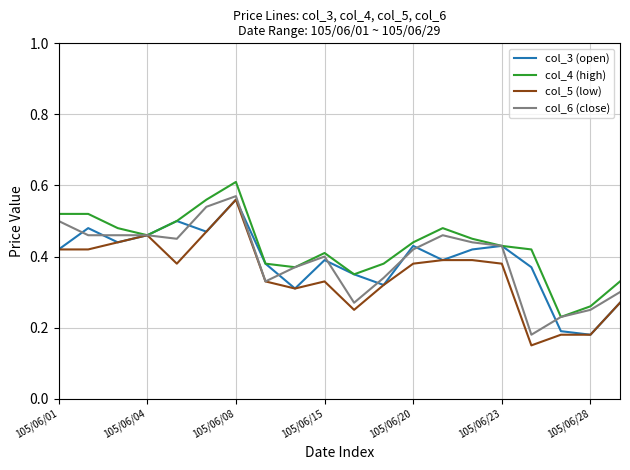

What are all the series names shown in the legend?

col_3 (open), col_4 (high), col_5 (low), col_6 (close)